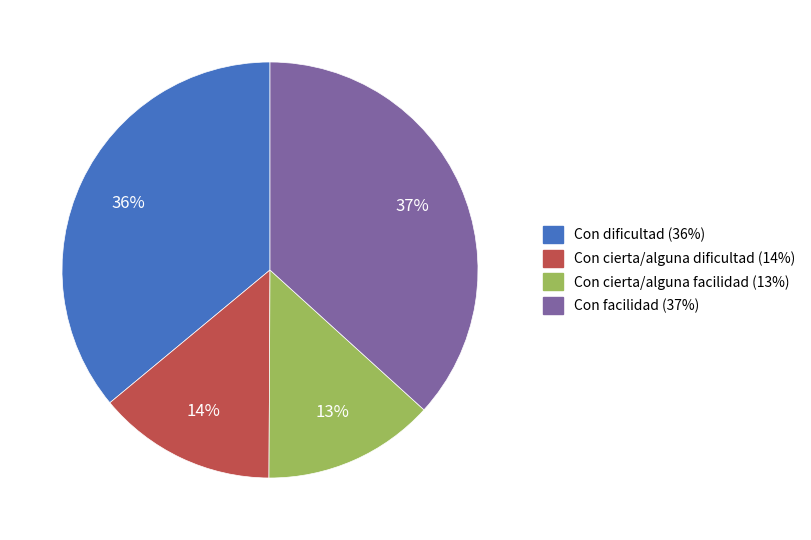

To the nearest percent, what is the difference between the Con cierta/alguna dificultad and Con cierta/alguna facilidad slice percentages?

1%